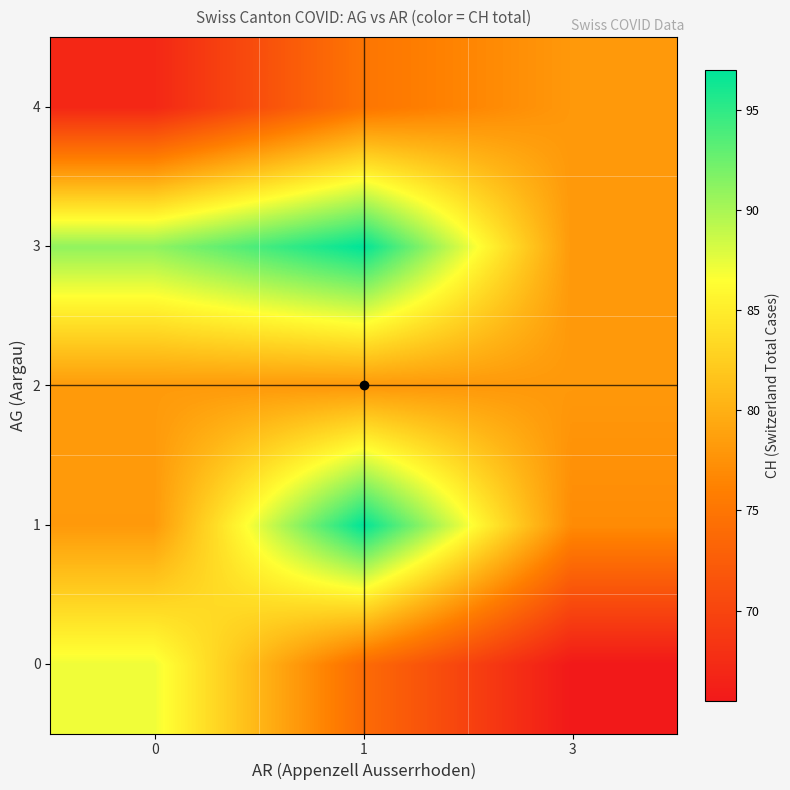

What is the greatest value displayed?

97.0